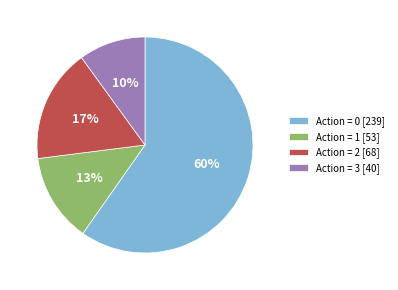

What is the ratio of the value at Action = 3 [40] to the value at Action = 1 [53]?

0.8